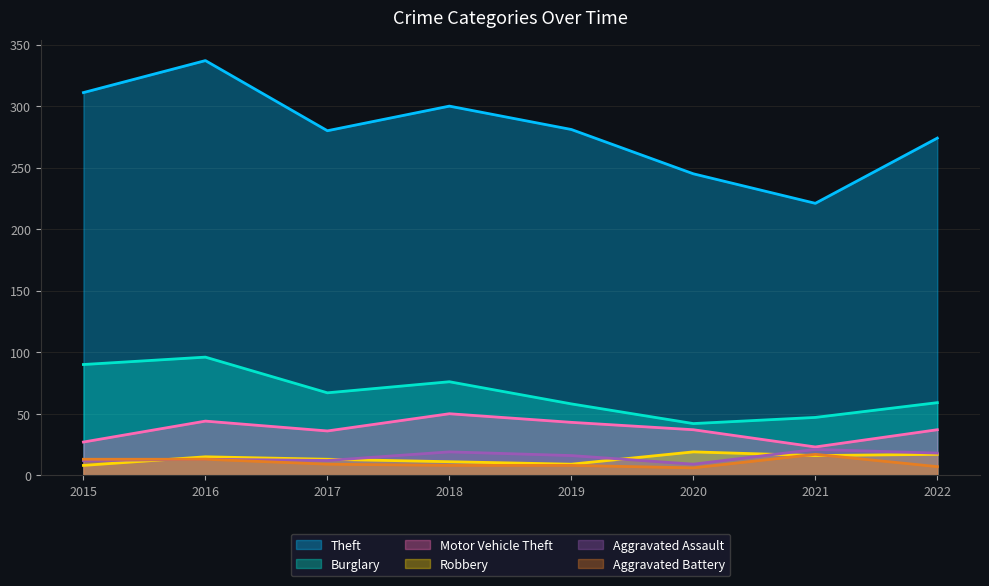

What is the sum of the Aggravated Battery values at 2019 and 2016?

21